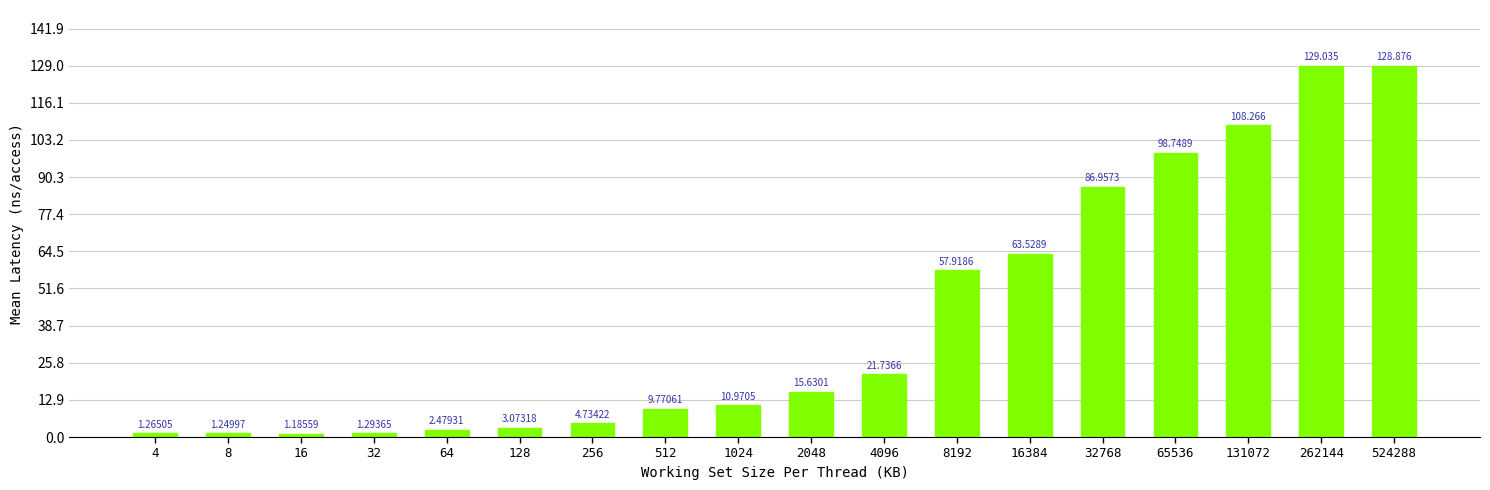

Reading left to right, transcribe all the data shown in this chart.

1.3	1.2	1.2	1.3	2.5	3.1	4.7	9.8	11.0	15.6	21.7	57.9	63.5	87.0	98.7	108.3	129.0	128.9